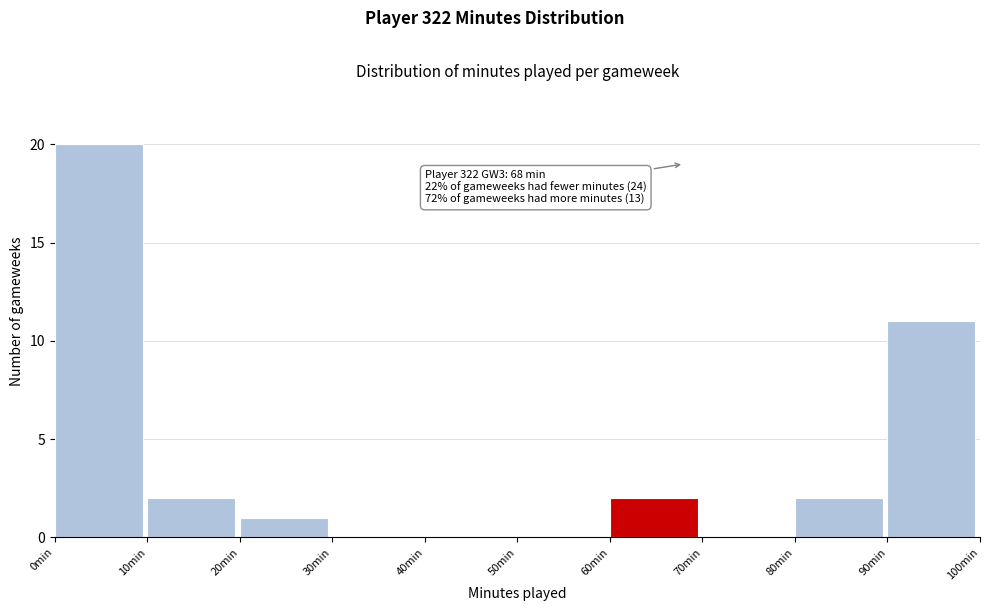

Over which range of the x-axis is the bar tallest?

0 to 10